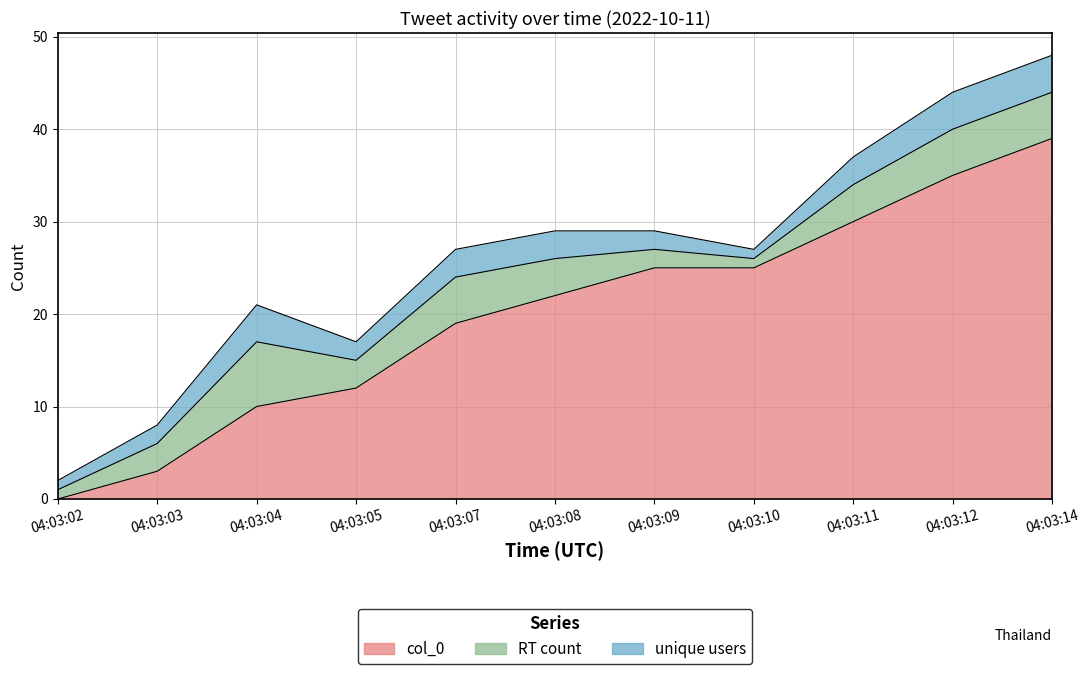

Does the chart display data point markers on the line(s)?

No